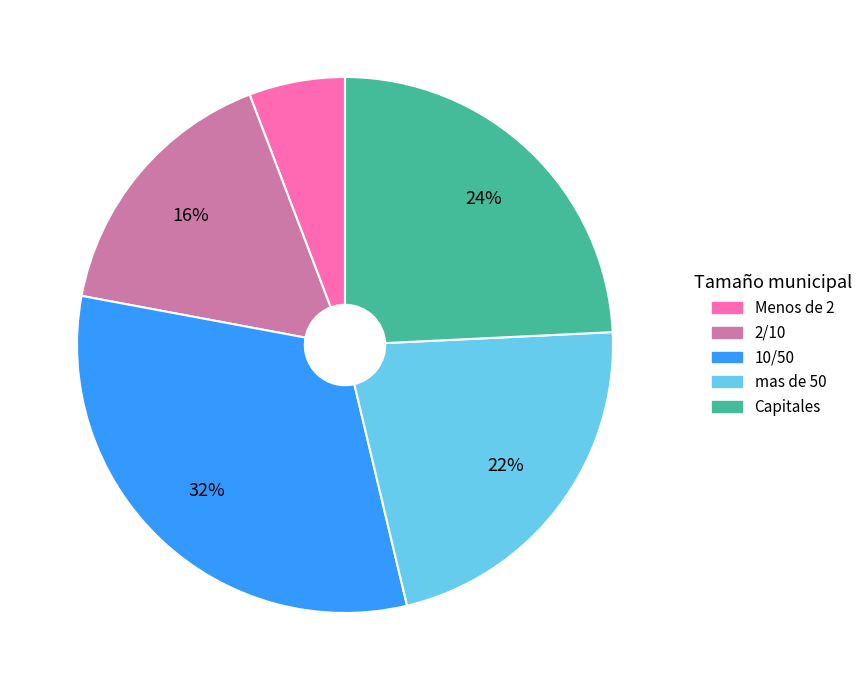

True or false: mas de 50 accounts for 28% of the total.

False